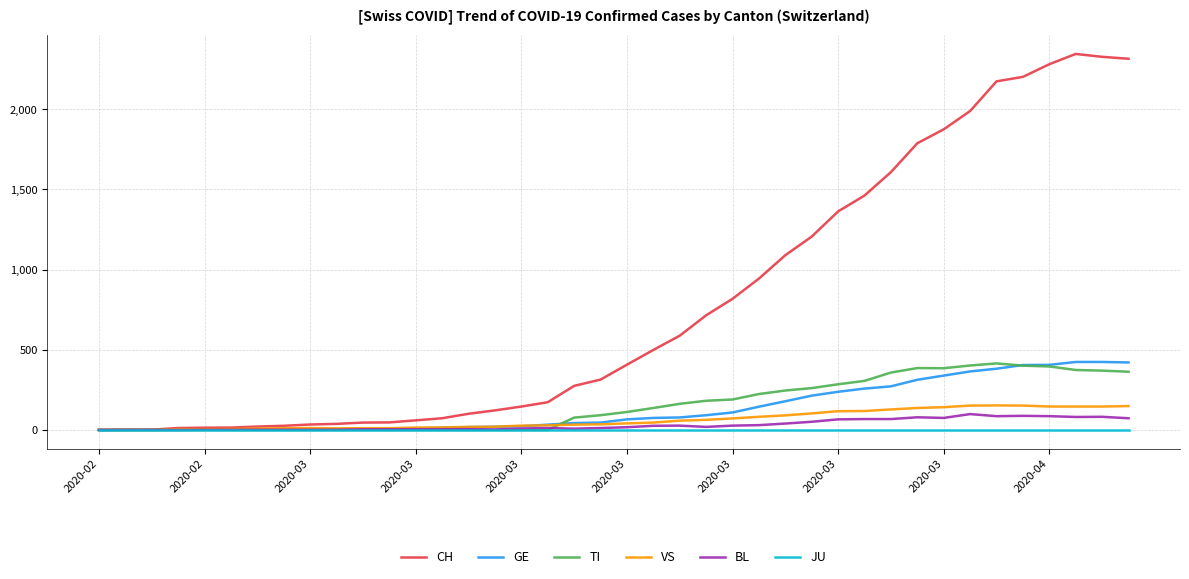

Which series has the largest total across all categories?

CH